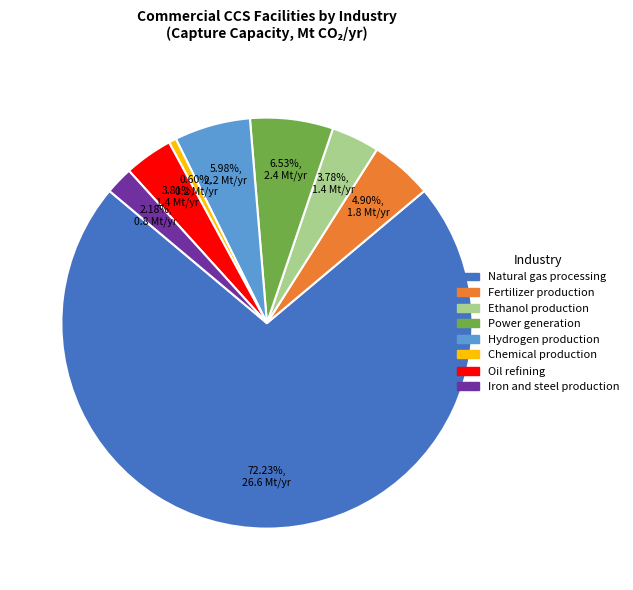

Which slice is the largest?

Natural gas processing